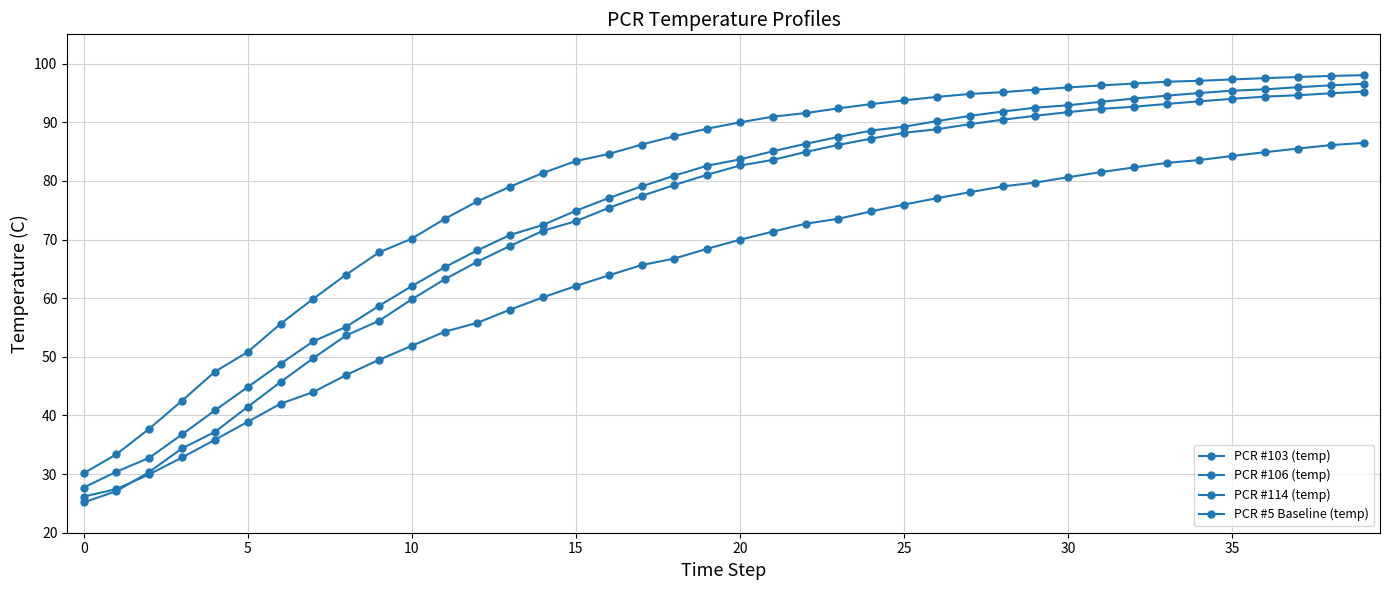

How many lines are shown in the chart?

4